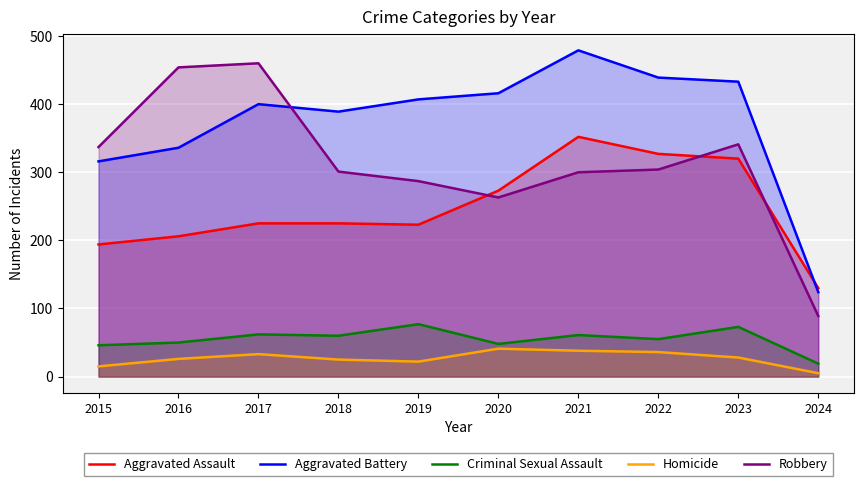

Between 2019 and 2017, which is larger?

2017